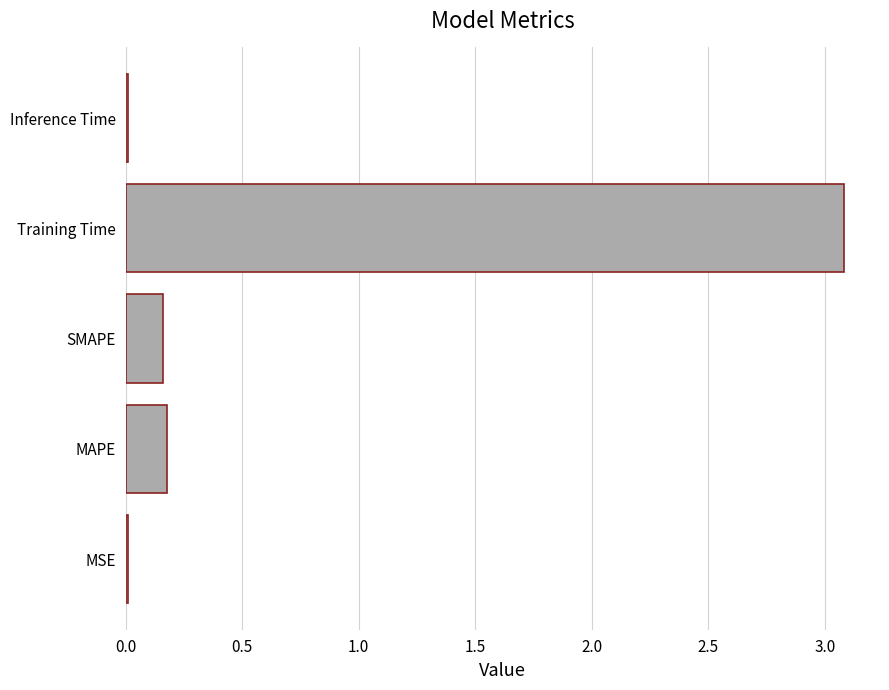

Which category has the highest value across all series?

Training Time